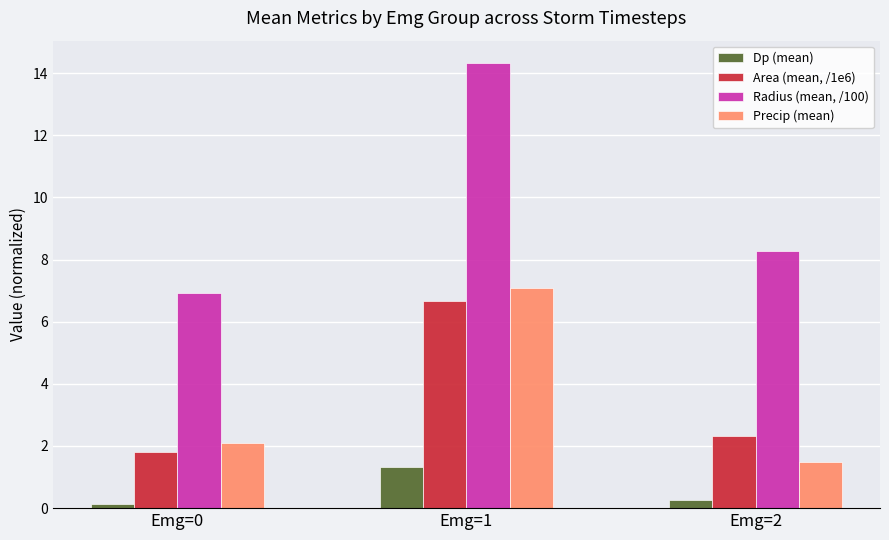

What is the minimum value for Dp (mean)?

0.1